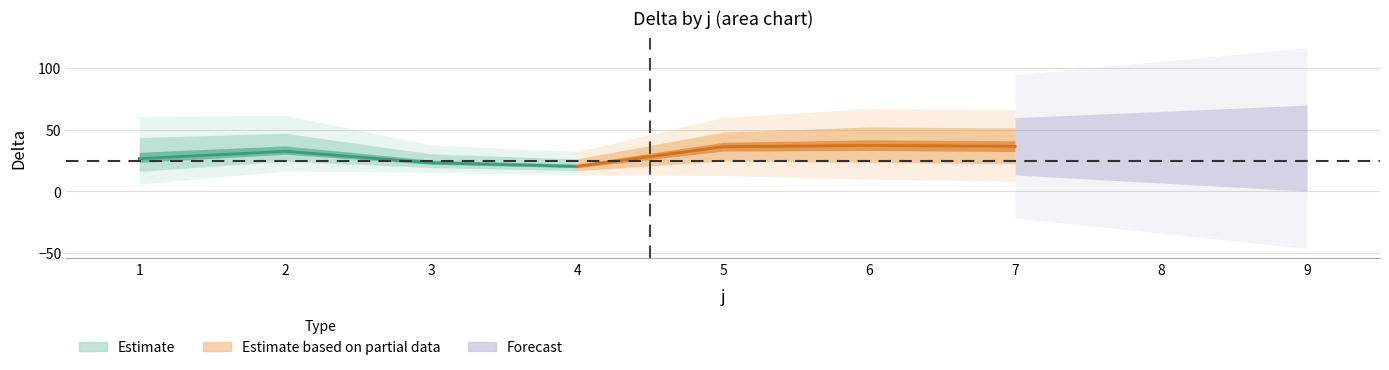

How many interior local peaks does the t1_delta series have?

2